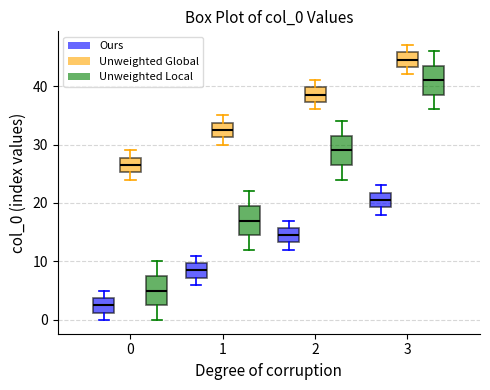

Reading left to right, read every box against the y-axis: the position of its median line, the range the box covers, and the ends of its whiskers. The values are not printed on the chart, so give them approximately, as read against the axis.

0 (Ours): median 3, box 1 to 4, whiskers 0 to 5
0 (Unweighted Global): median 27, box 25 to 28, whiskers 24 to 29
0 (Unweighted Local): median 5, box 3 to 8, whiskers 0 to 10
1 (Ours): median 9, box 7 to 10, whiskers 6 to 11
1 (Unweighted Global): median 33, box 31 to 34, whiskers 30 to 35
1 (Unweighted Local): median 17, box 15 to 20, whiskers 12 to 22
2 (Ours): median 15, box 13 to 16, whiskers 12 to 17
2 (Unweighted Global): median 39, box 37 to 40, whiskers 36 to 41
2 (Unweighted Local): median 29, box 27 to 32, whiskers 24 to 34
3 (Ours): median 21, box 19 to 22, whiskers 18 to 23
3 (Unweighted Global): median 45, box 43 to 46, whiskers 42 to 47
3 (Unweighted Local): median 41, box 39 to 44, whiskers 36 to 46